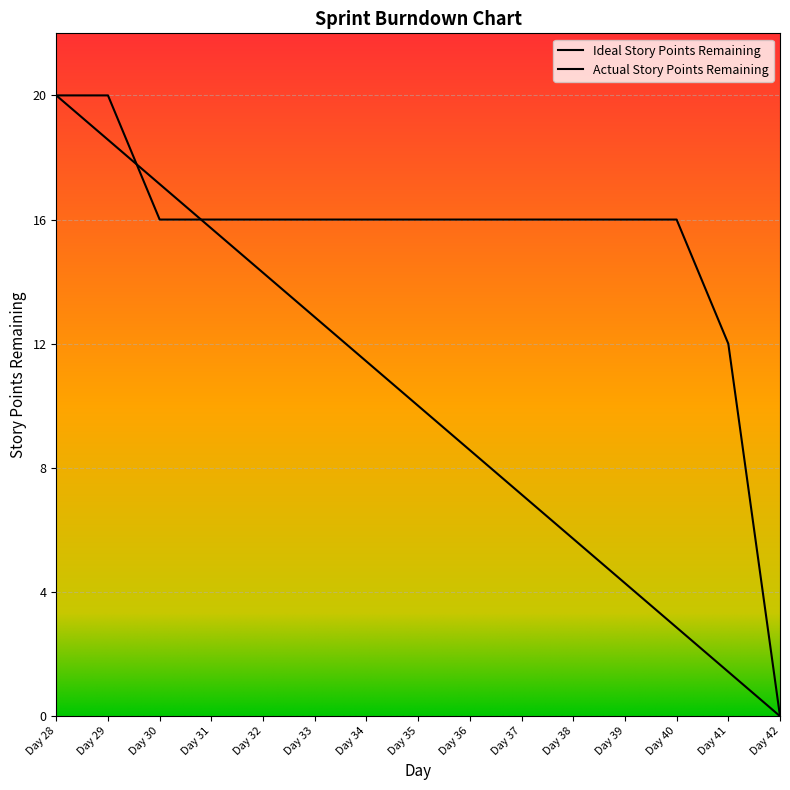

What is the maximum value shown in the chart?

20.0